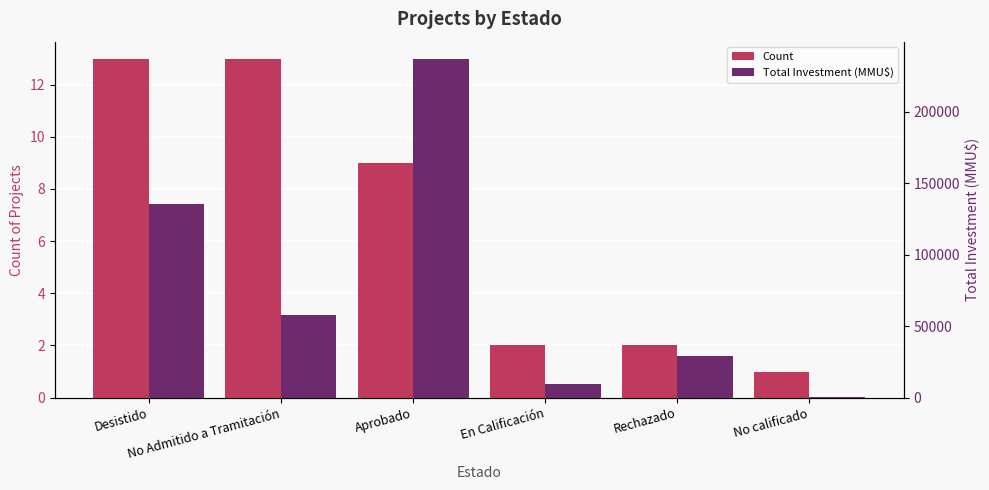

What is the minimum value for Count?

1